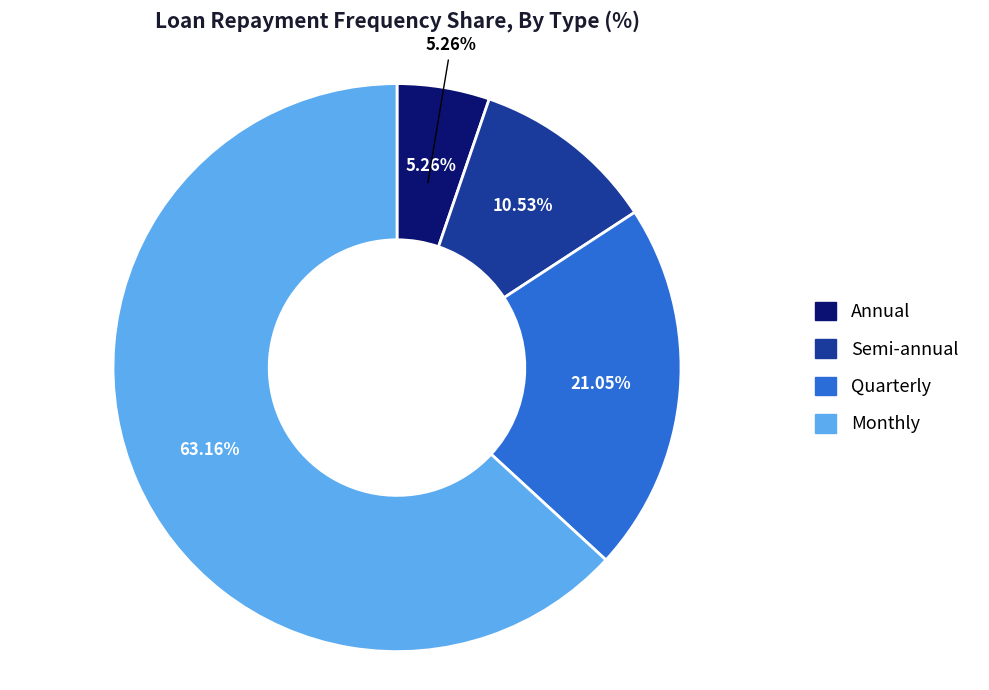

How many slices are in this pie chart?

4